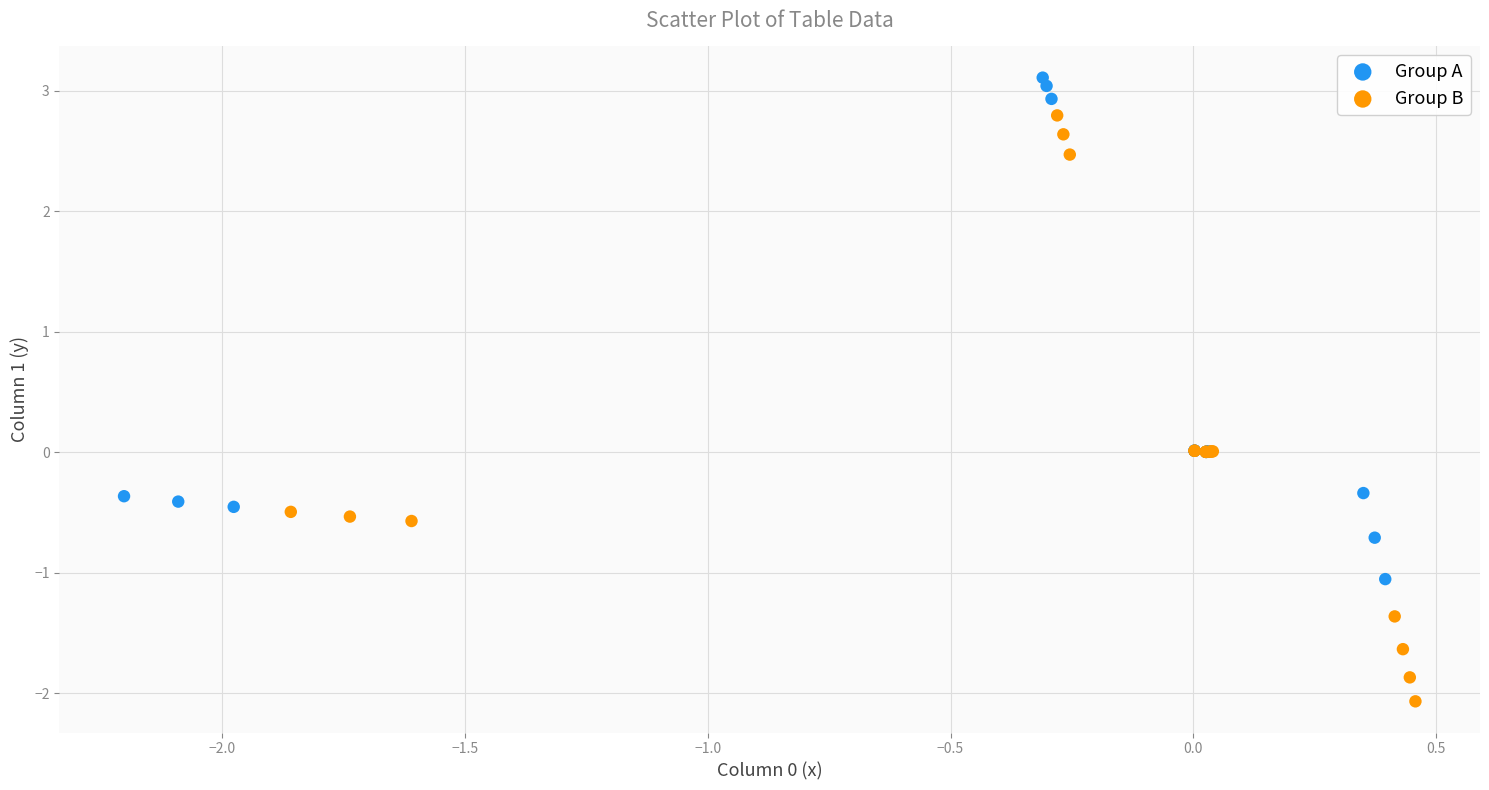

Which series contains the highest Y value?

Group A